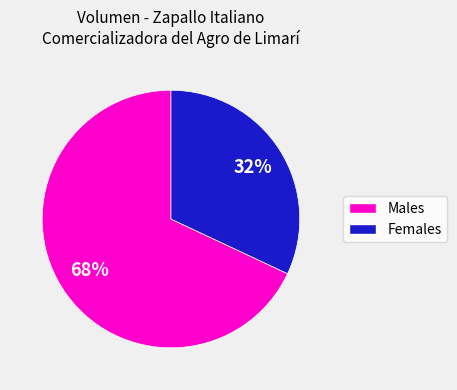

To the nearest percent, what is the average slice percentage?

50%